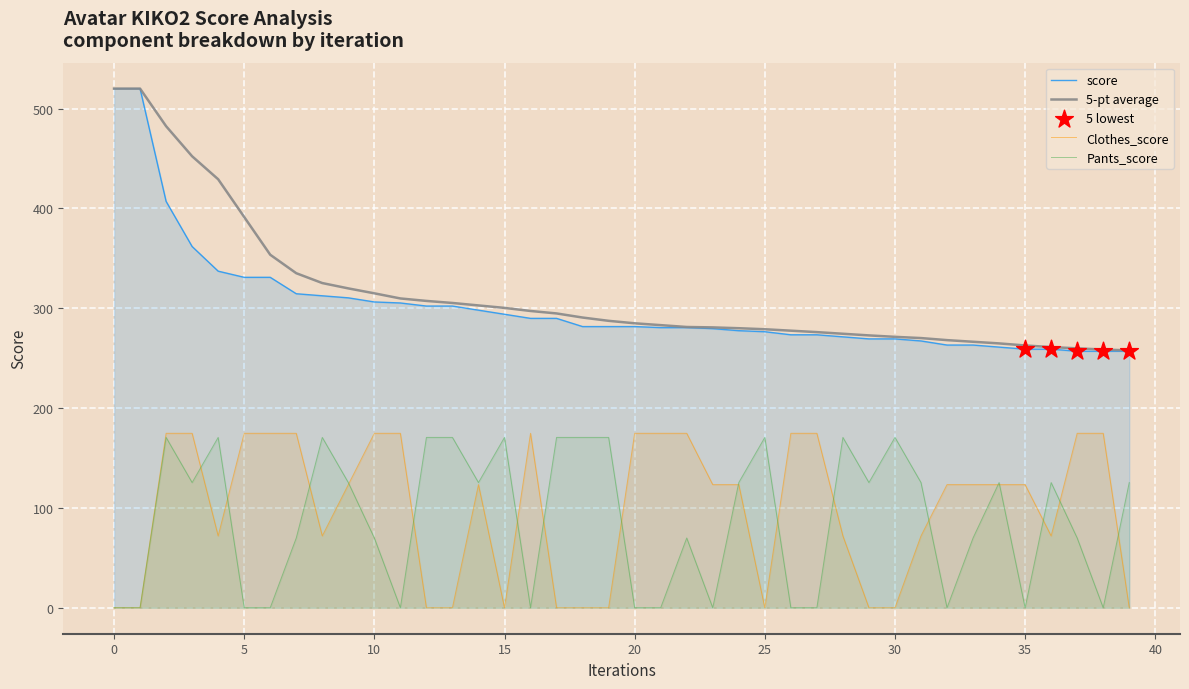

Which series reaches the minimum Y coordinate?

Clothes_score